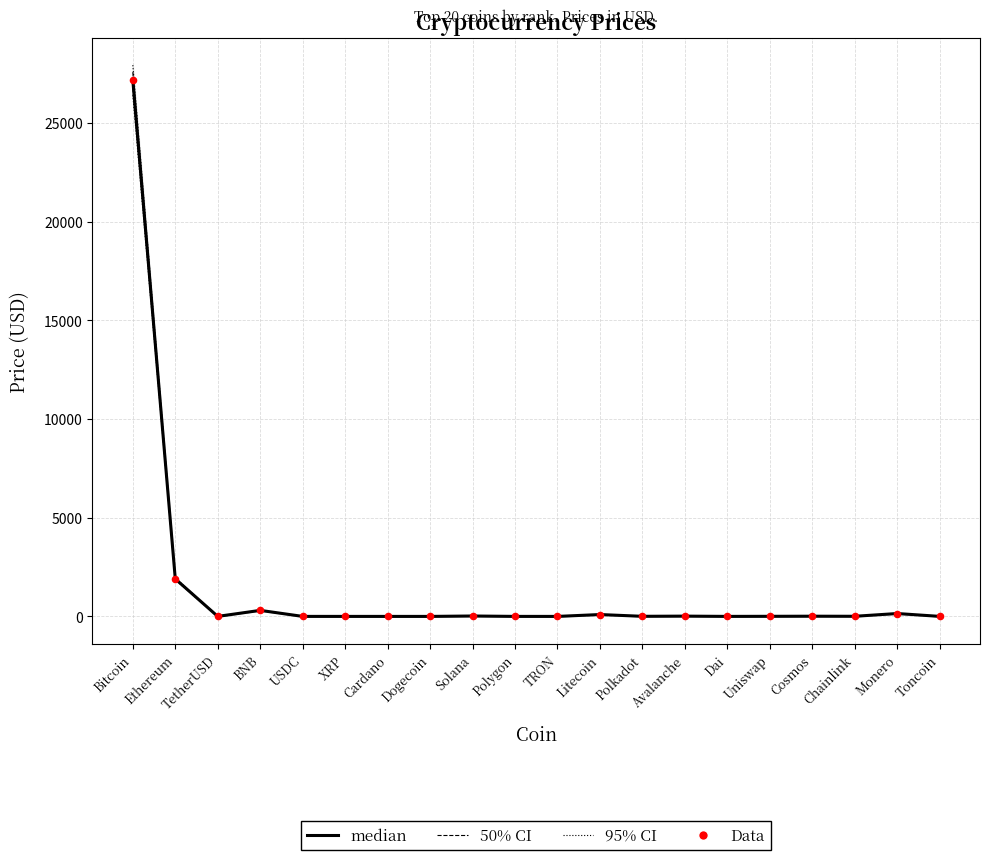

Is the value of median at Cosmos greater than the value of Data at Litecoin?

No